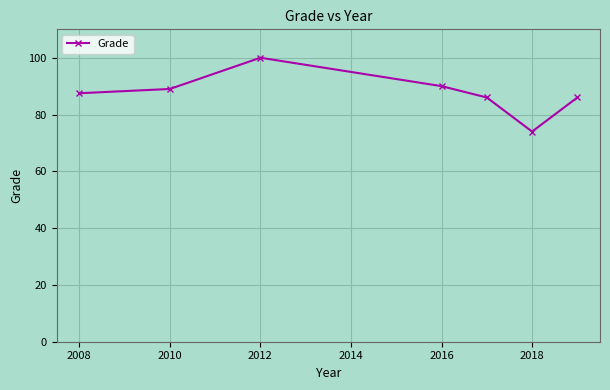

What is the smallest value displayed?

74.0